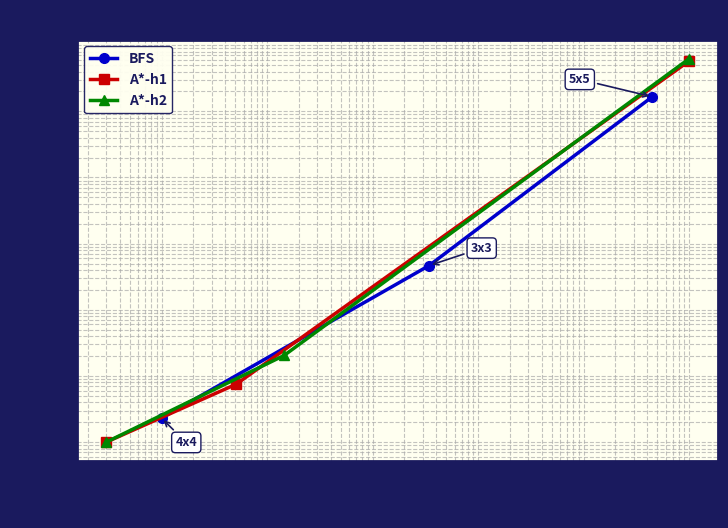

Which has a higher value, $\mathdefault{10^{-1}}$ or $\mathdefault{10^{1}}$?

$\mathdefault{10^{1}}$